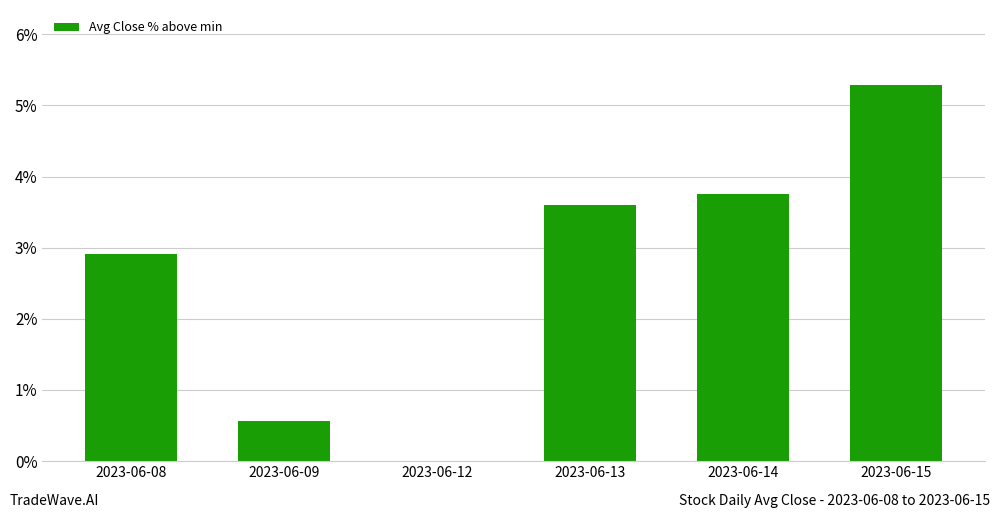

What is the average value?

2.7